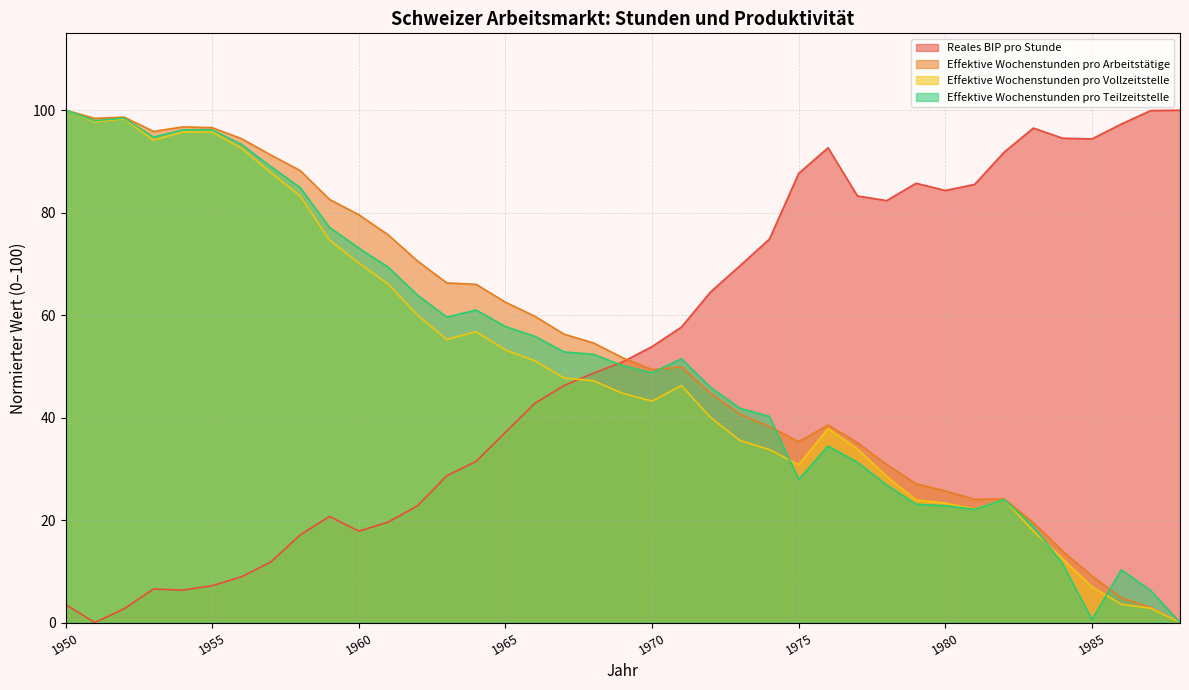

How many data points in Reales BIP pro Stunde are above 50?

20